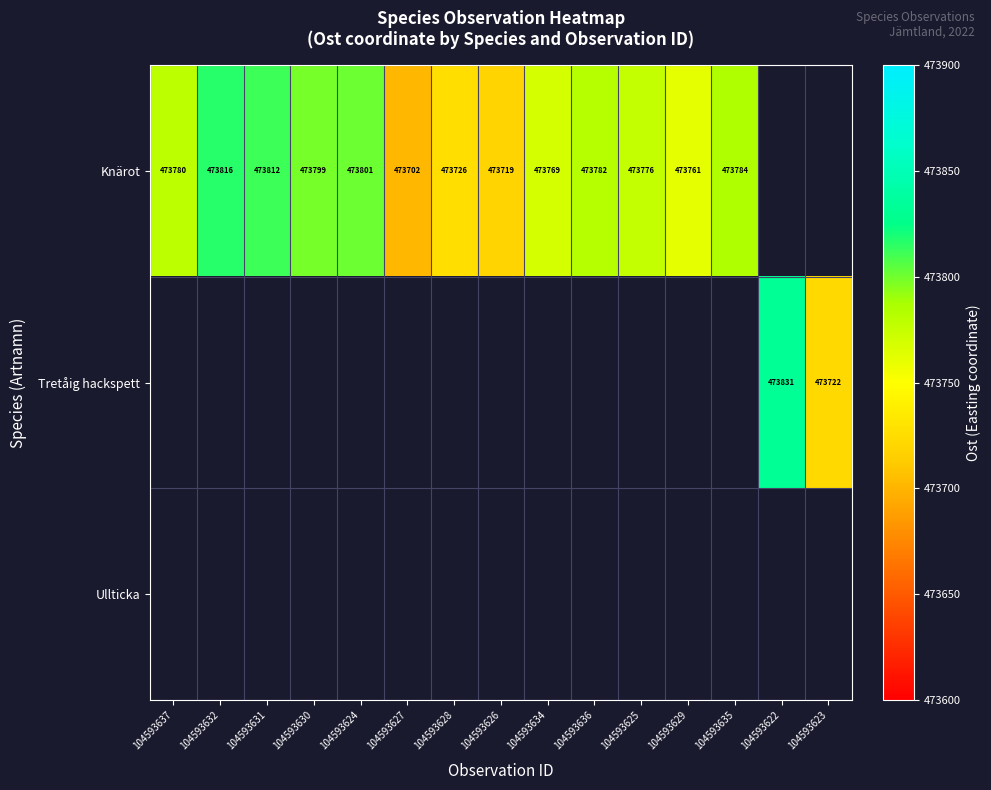

What is the greatest value displayed?

473830.9